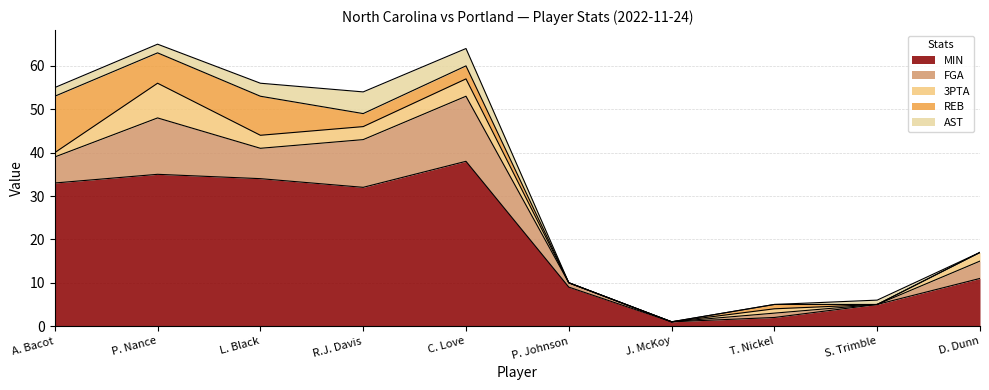

How many lines are shown in the chart?

5